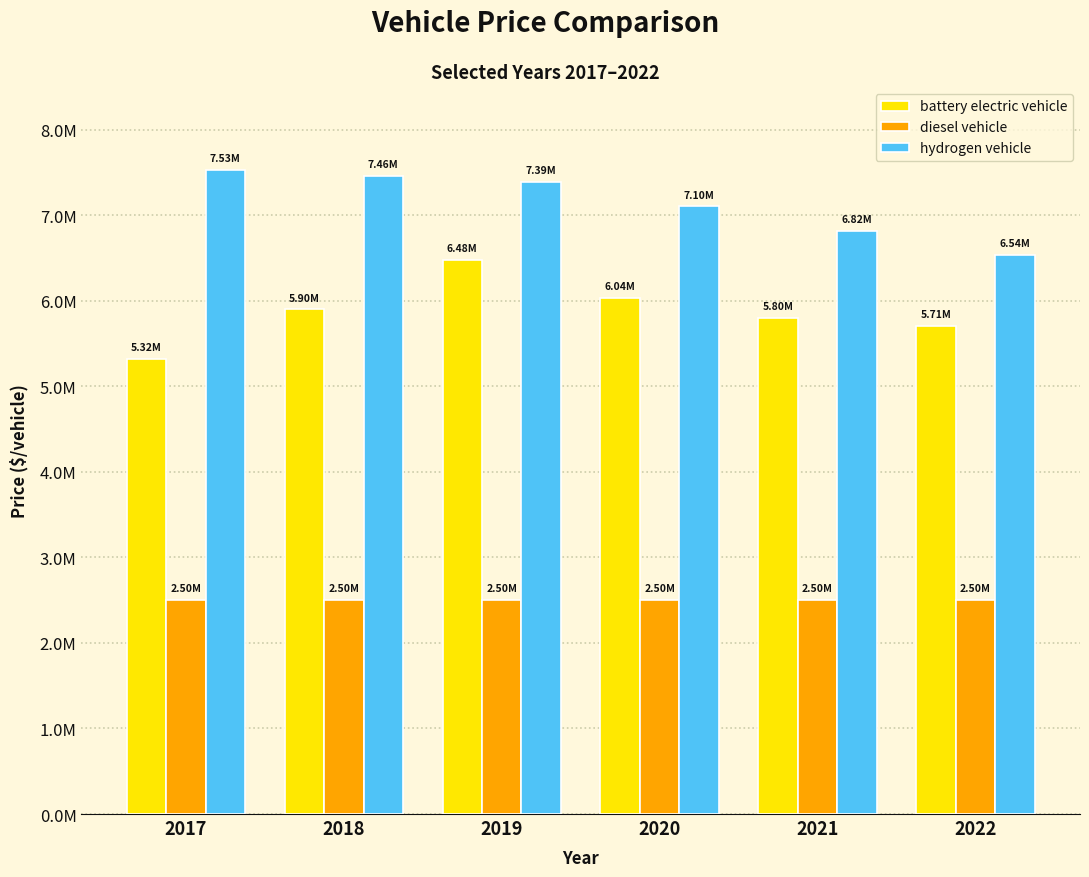

Are the bars horizontal?

No